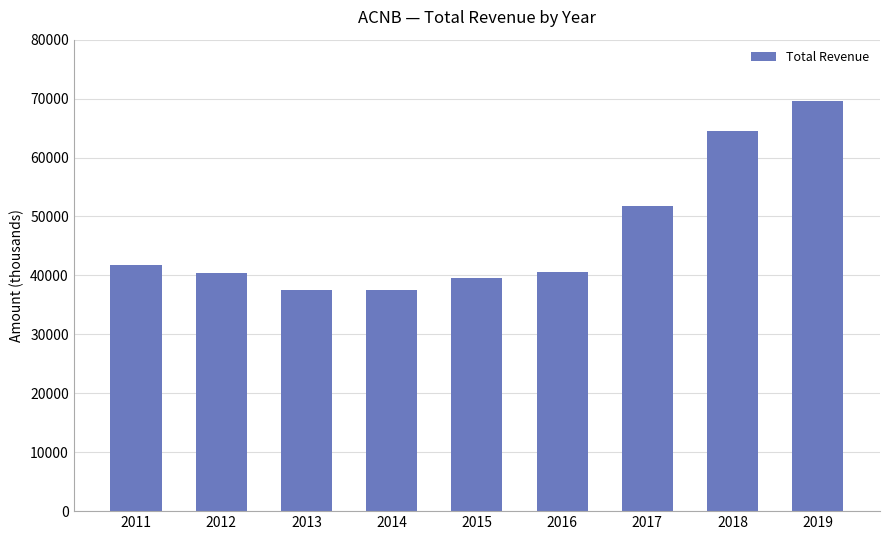

What is the value of the 1st bar from the left?

41800